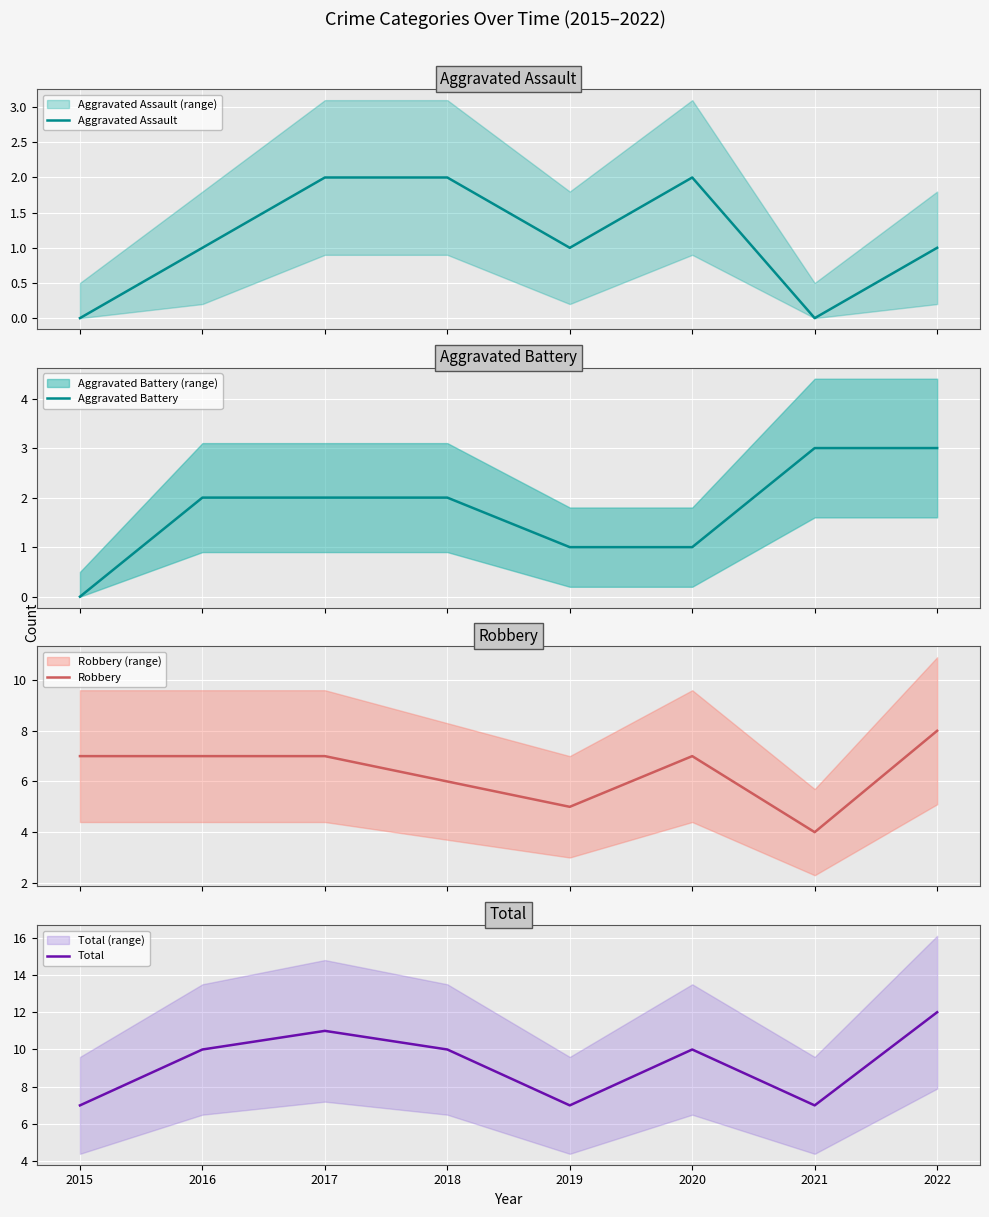

Is this an area chart (filled region under the line)?

No